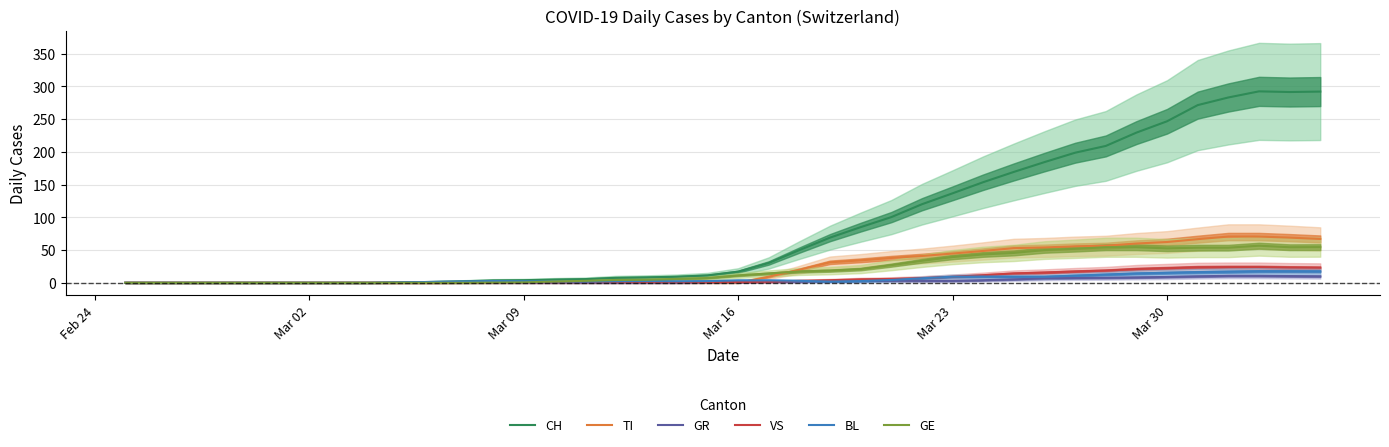

The value of CH at Mar 30 is 246.7. True or false?

True